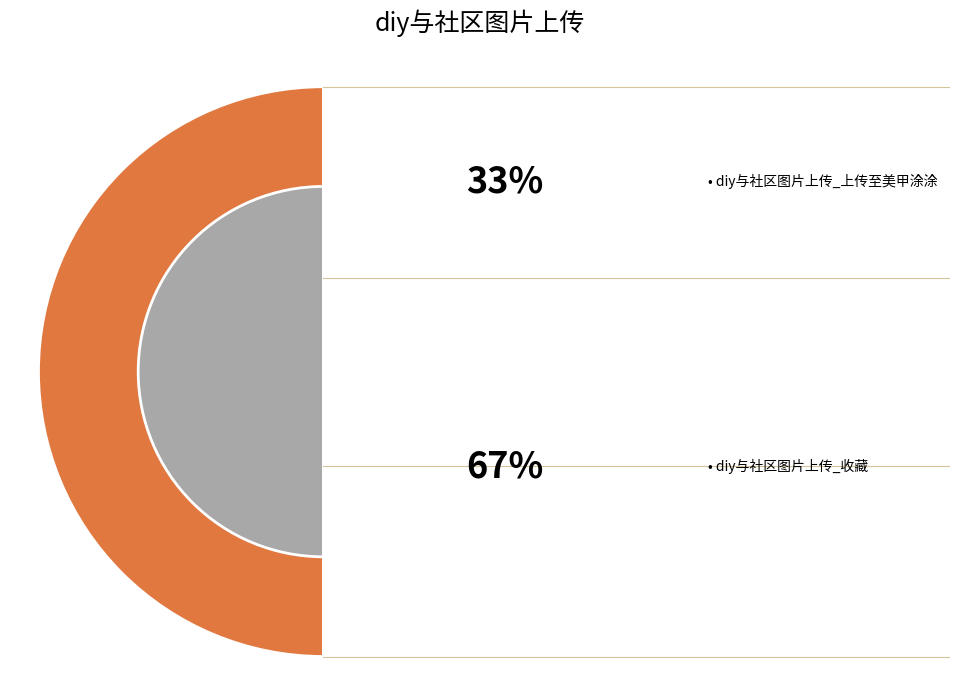

Count the number of slices in the pie.

2